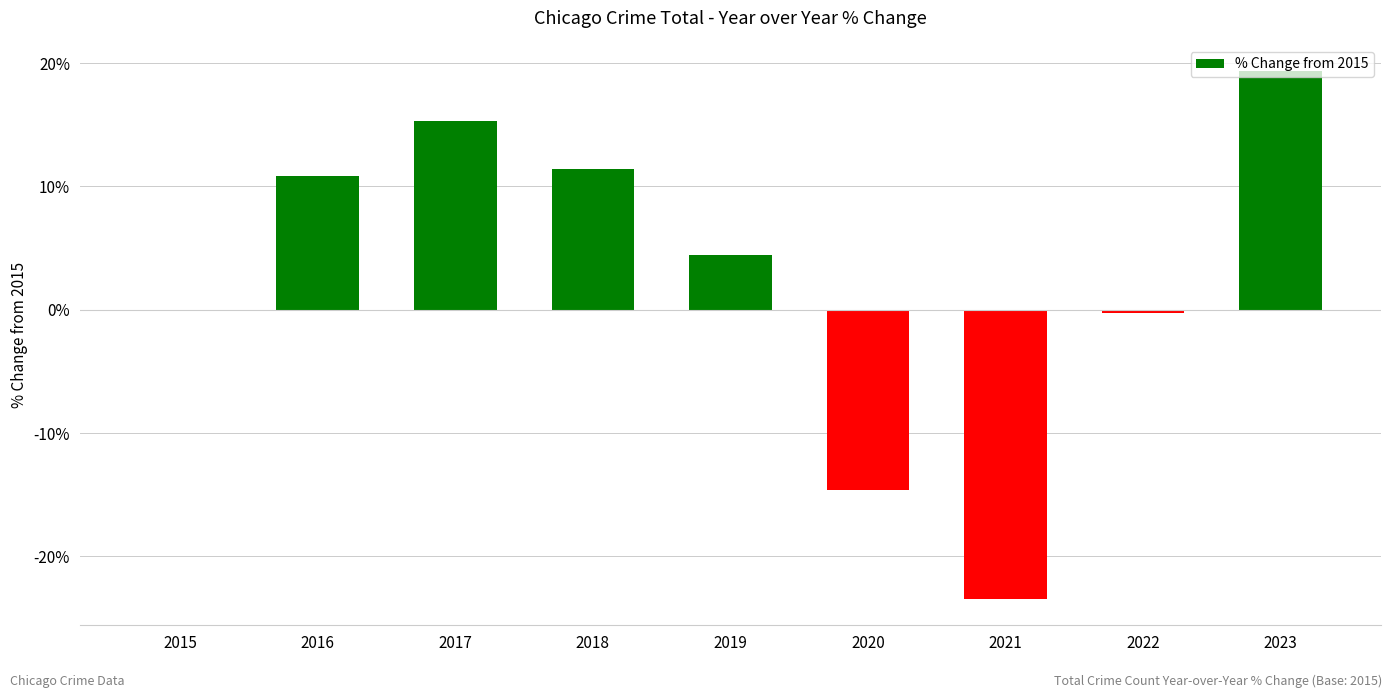

Count the number of values greater than 4.

5